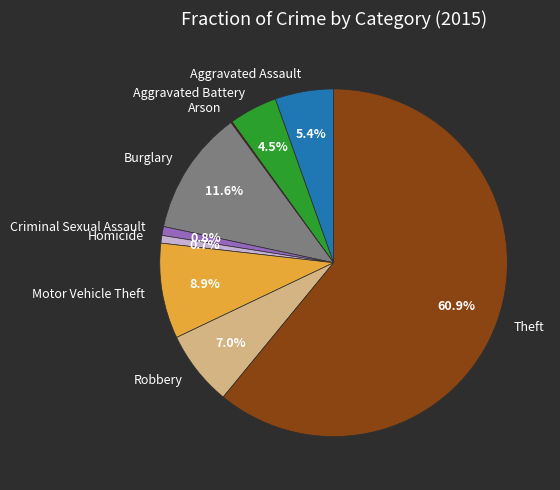

What is the majority slice?

Theft